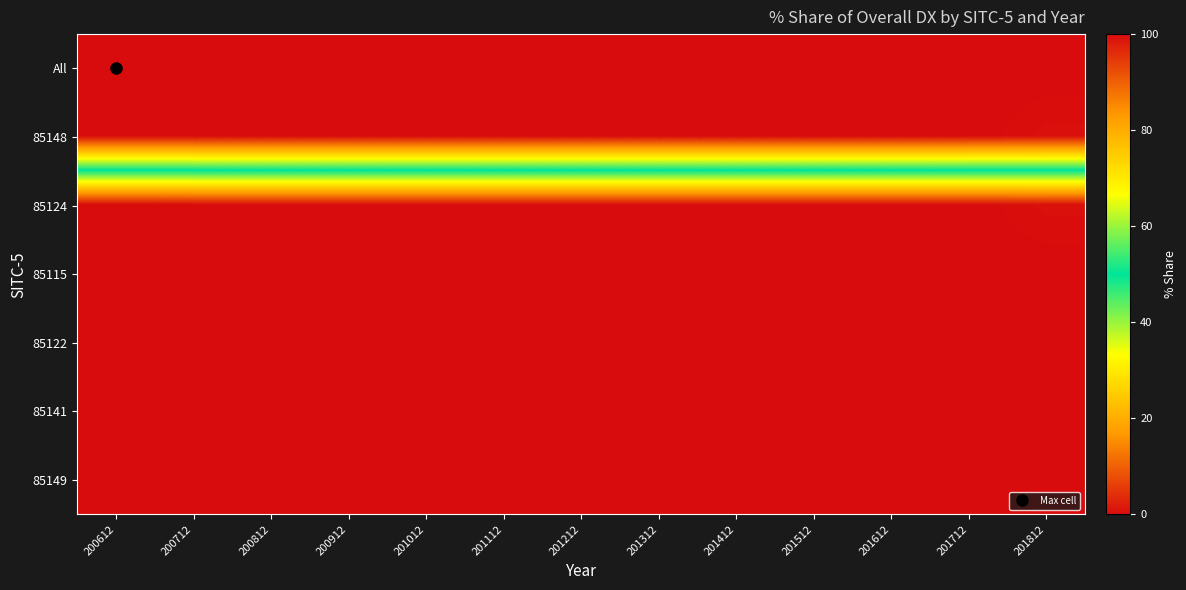

Between 201512 and 200712, which is larger?

201512